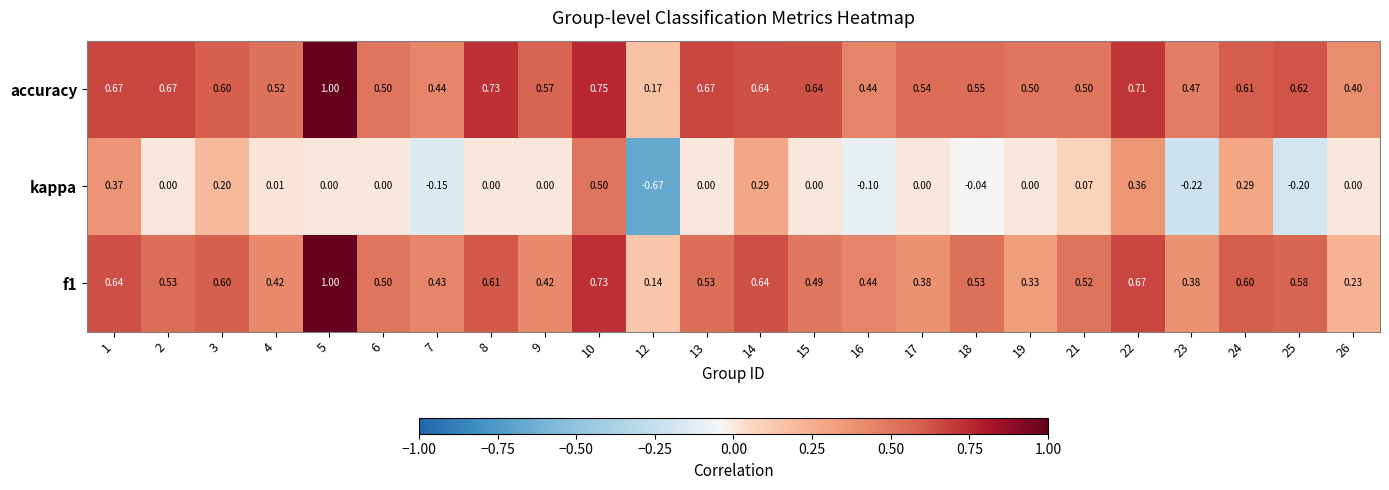

Which series changed the most between 15 and 21?

accuracy